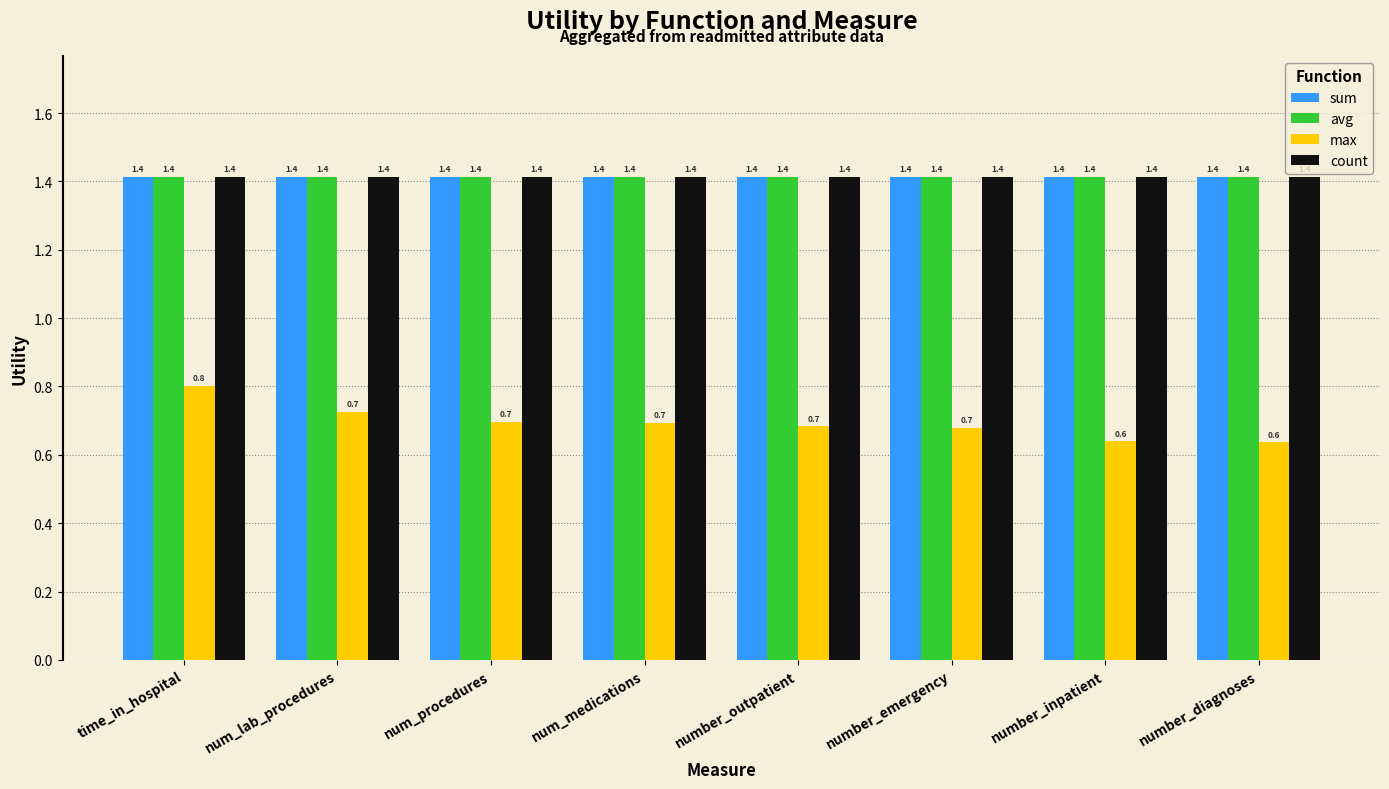

True or false: avg has a value of 1.4 at number_outpatient.

True